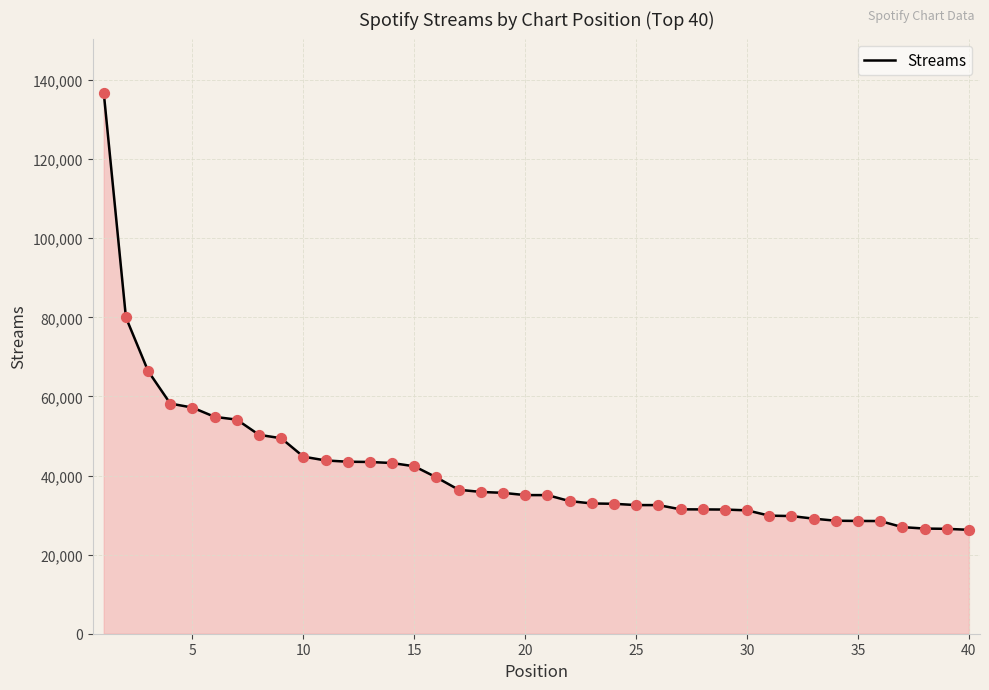

What is the difference between the maximum and minimum values?

110535